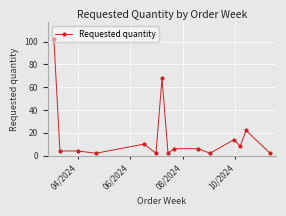

What is the greatest value displayed?

102